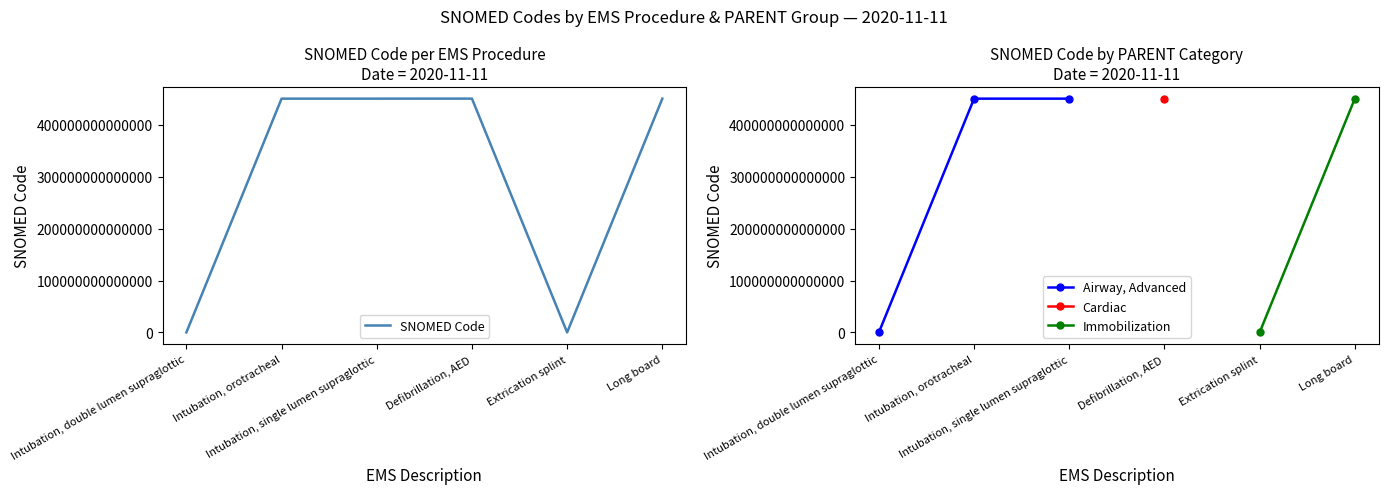

How many data points does each series have?

6